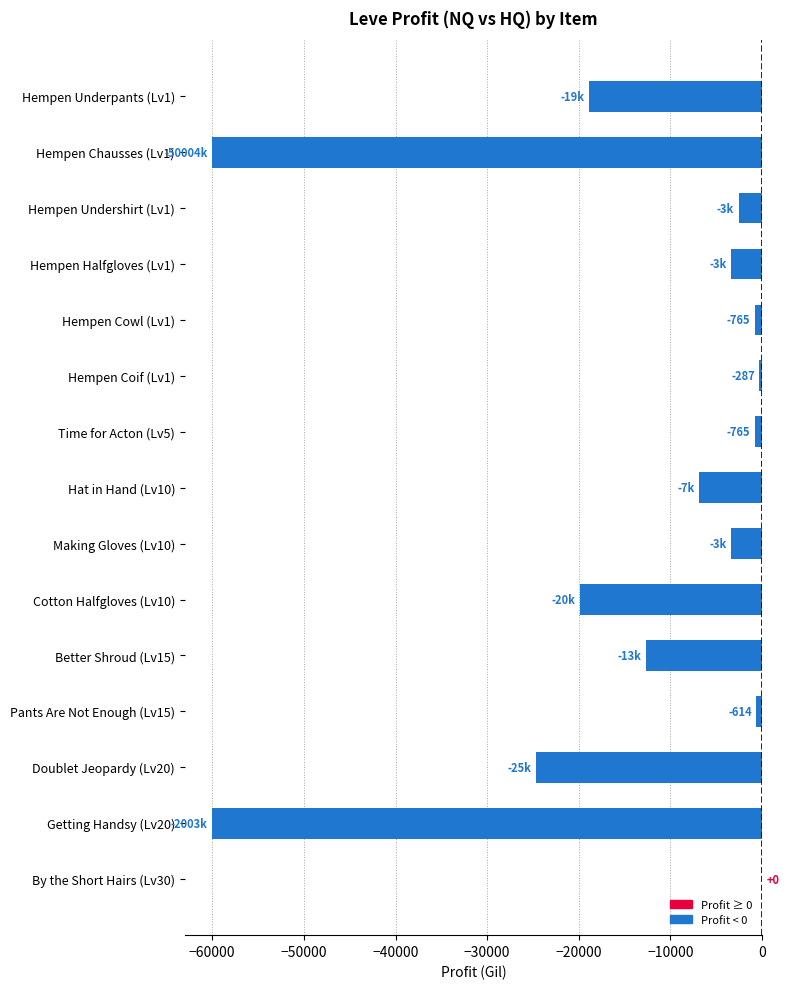

Does the chart contain stacked bars?

No